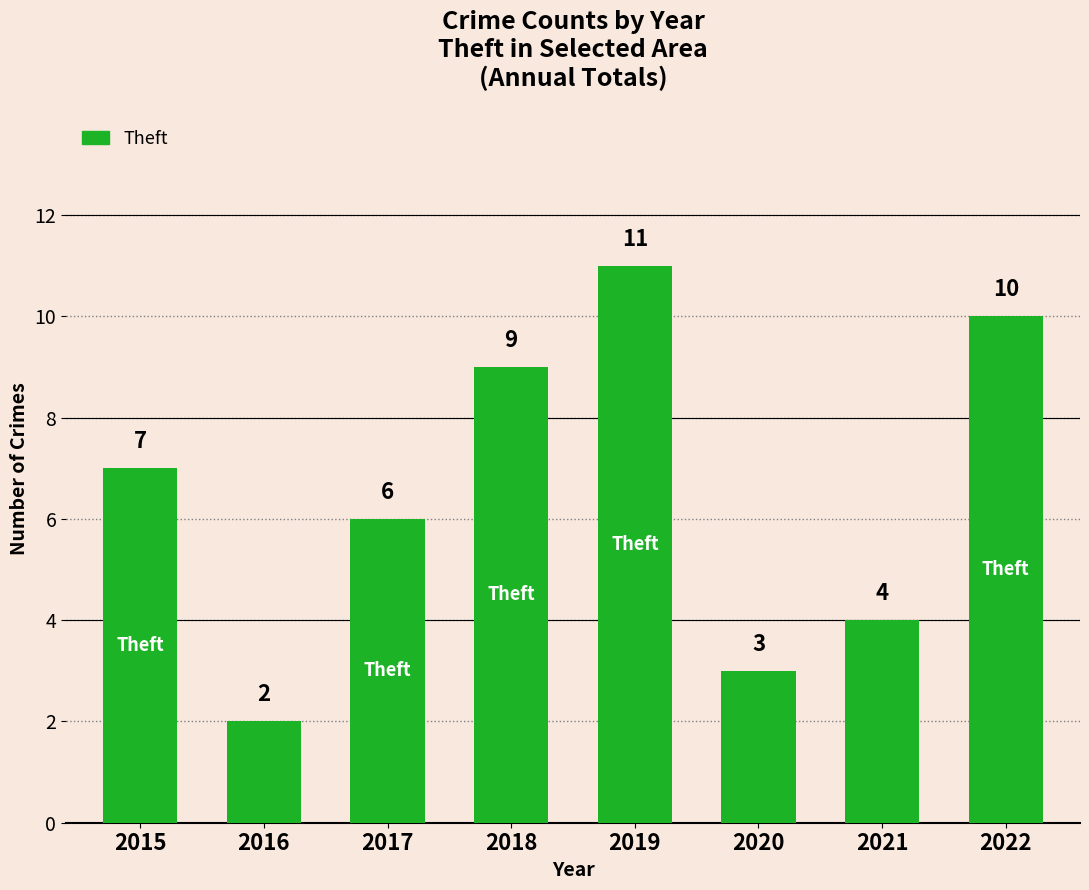

How many values are between 4 and 10?

5